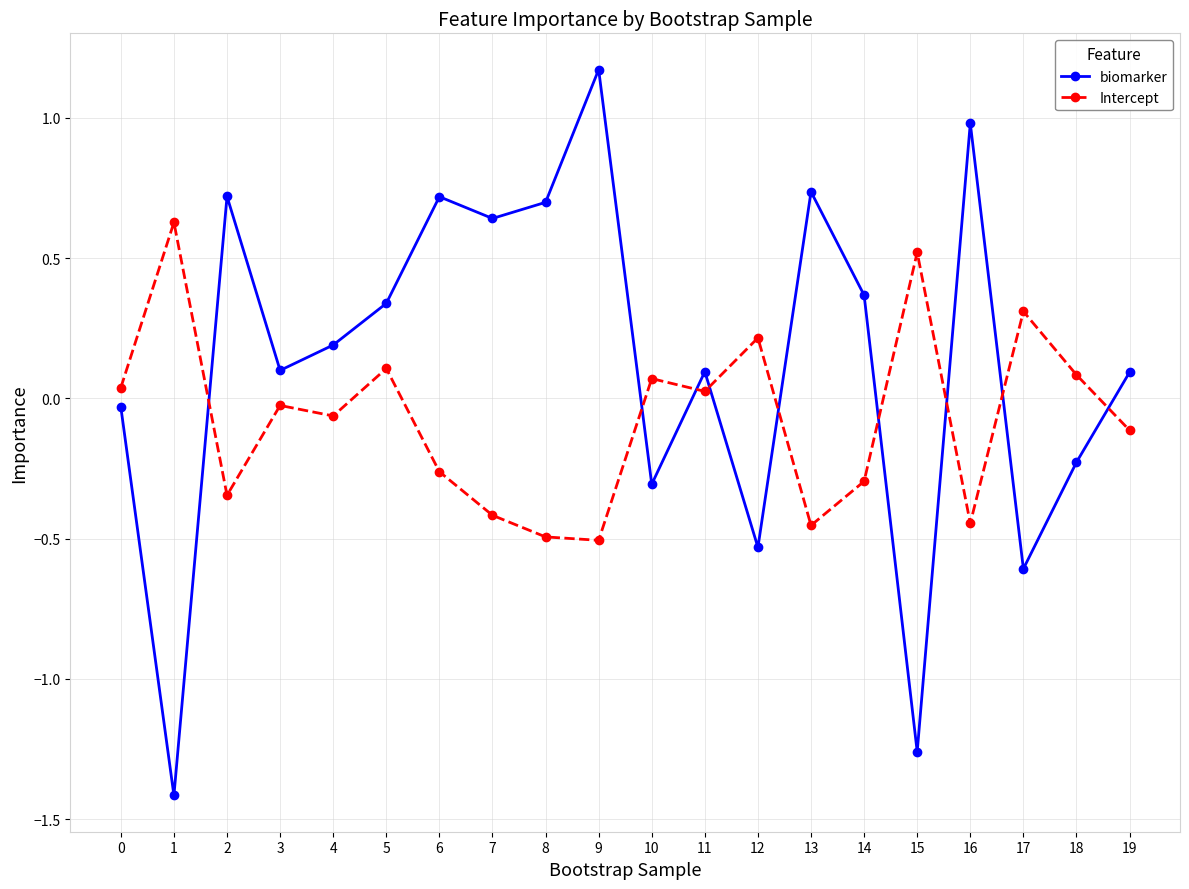

Between 13 and 15, which series saw the biggest shift?

biomarker